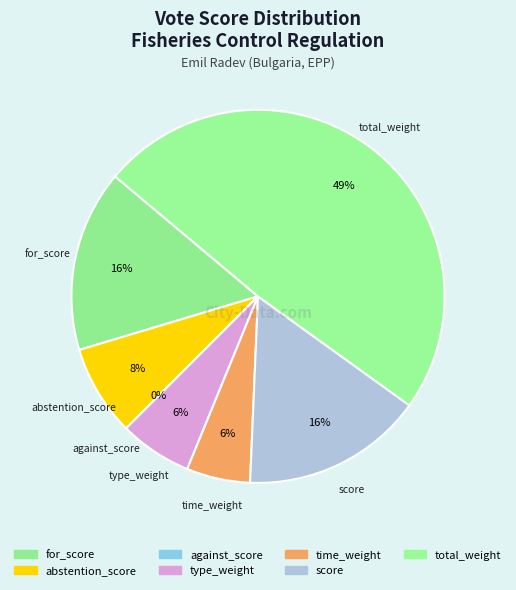

Is it true that against_score is 1% of the pie?

False